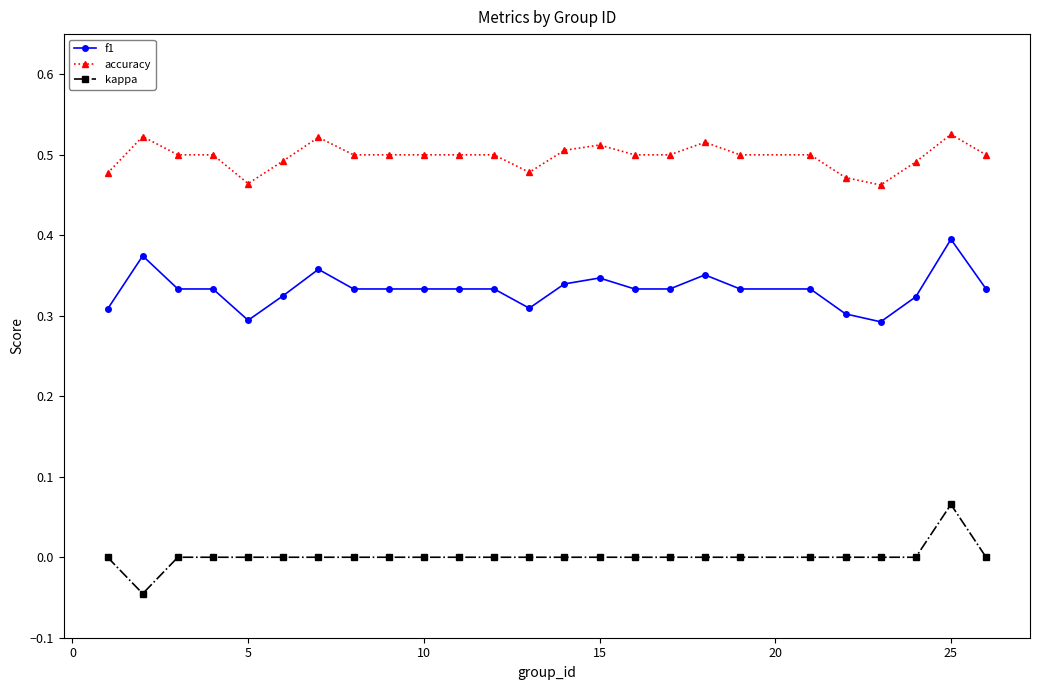

Rank the series by their maximum value, from highest to lowest.

accuracy, f1, kappa